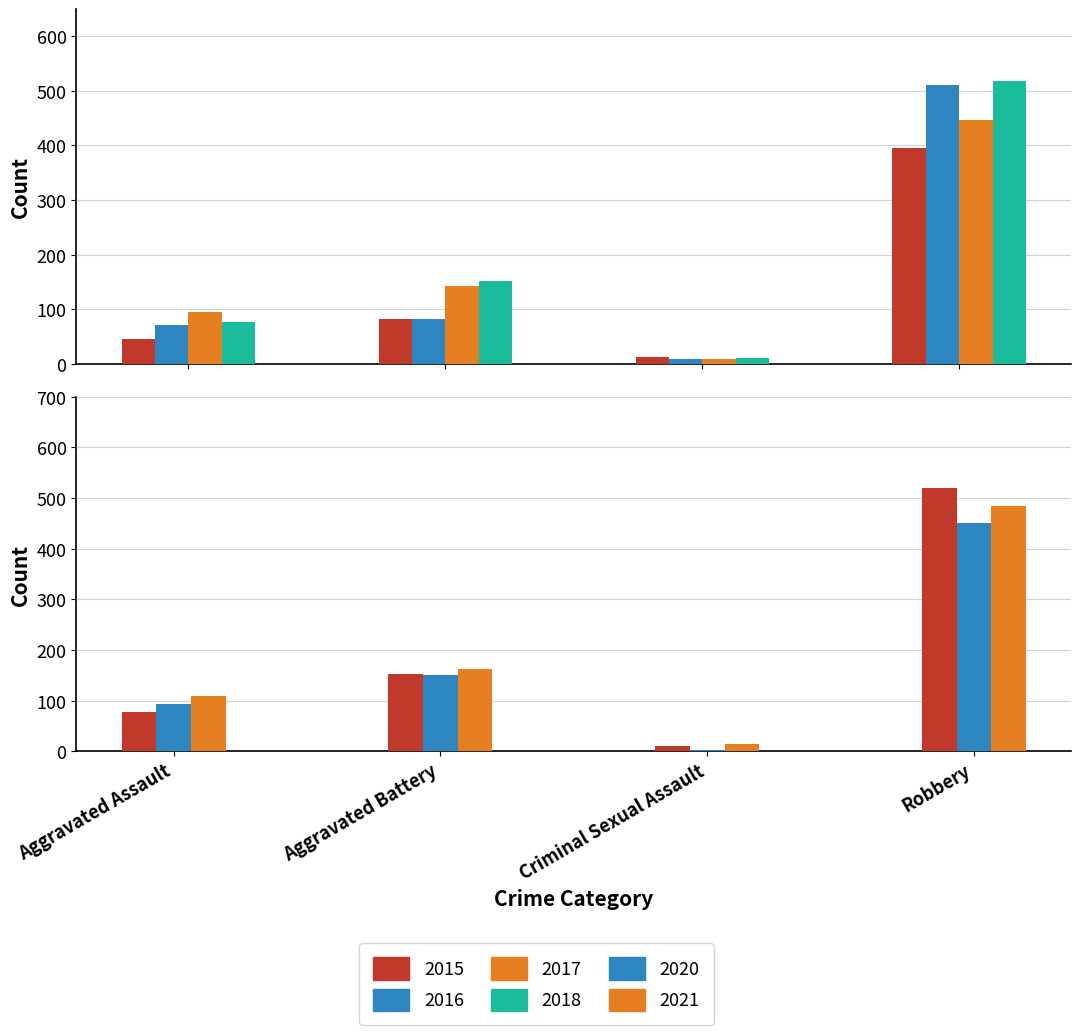

At which category is the sum across all series the highest?

Robbery